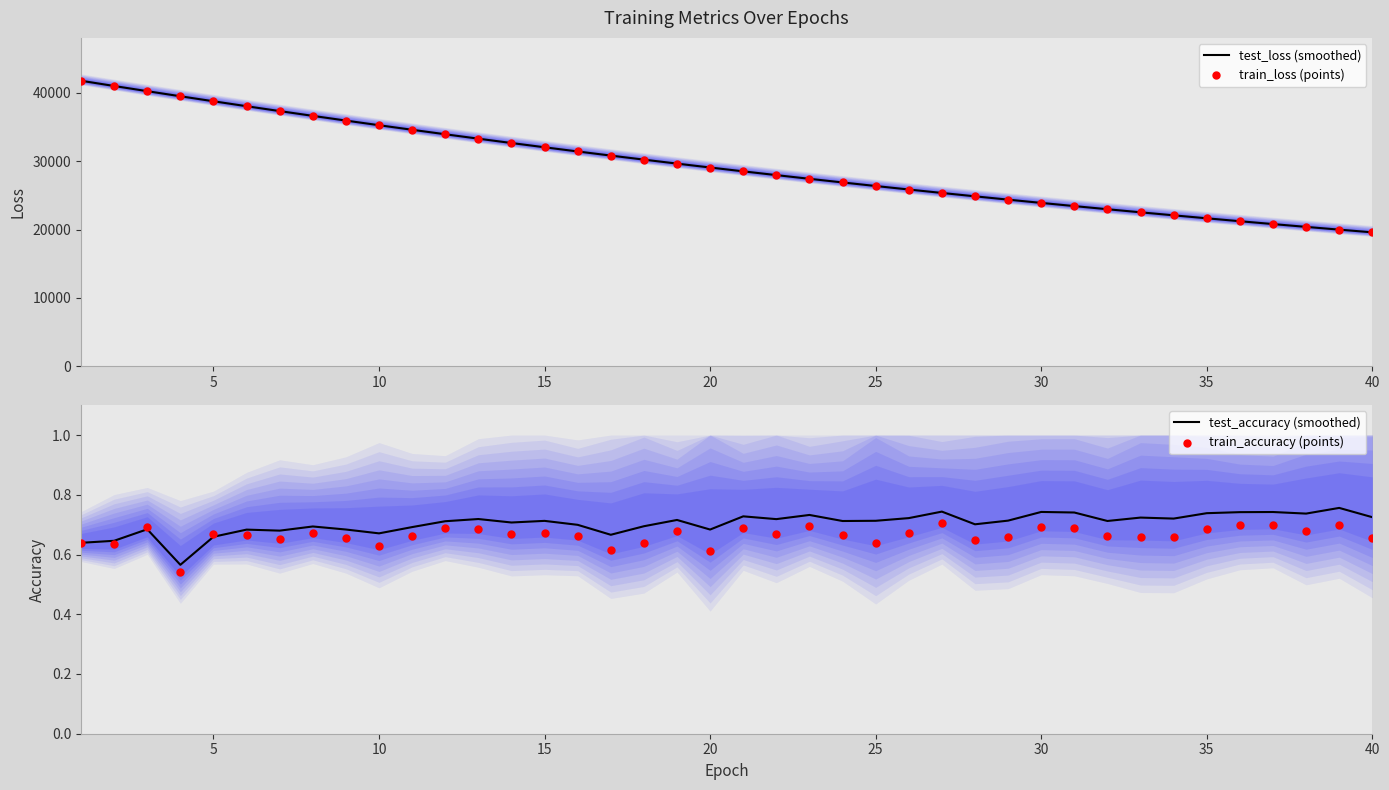

What are all the series names shown in the legend?

test_loss, train_loss, test_accuracy, train_accuracy